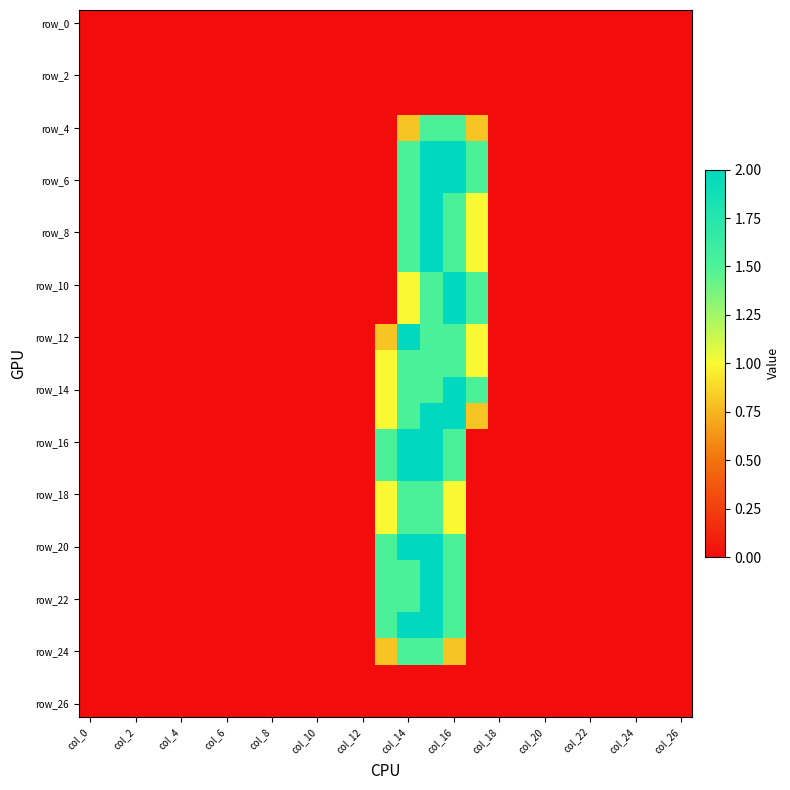

At which category is the sum across all series the highest?

15